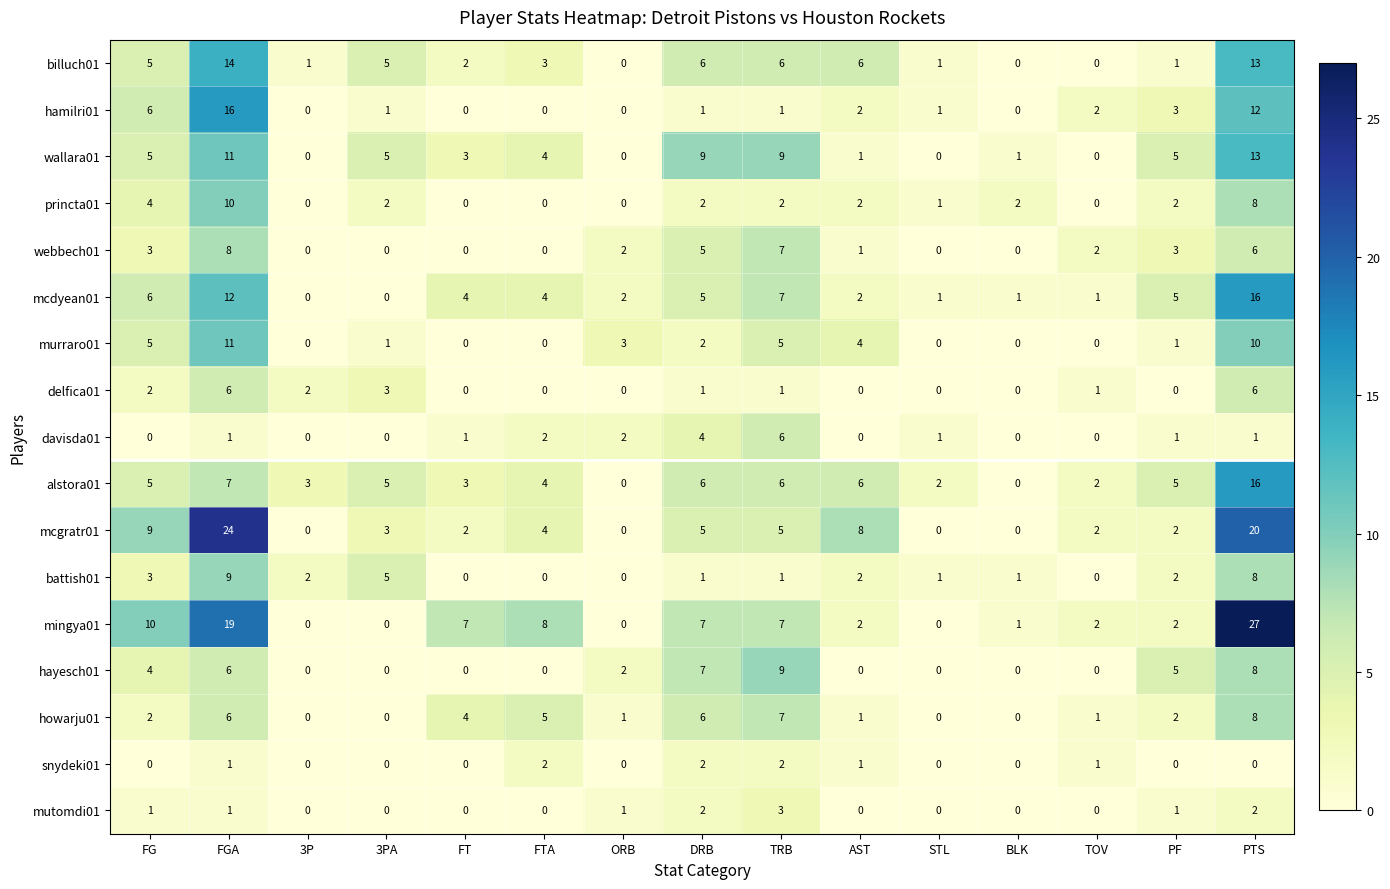

The value of mutomdi01 at 3P is 0. True or false?

True